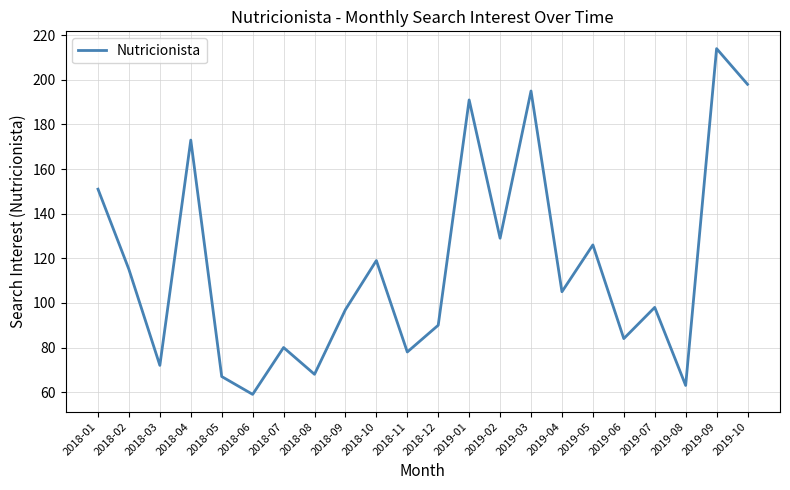

What is the difference between the maximum and minimum values?

155